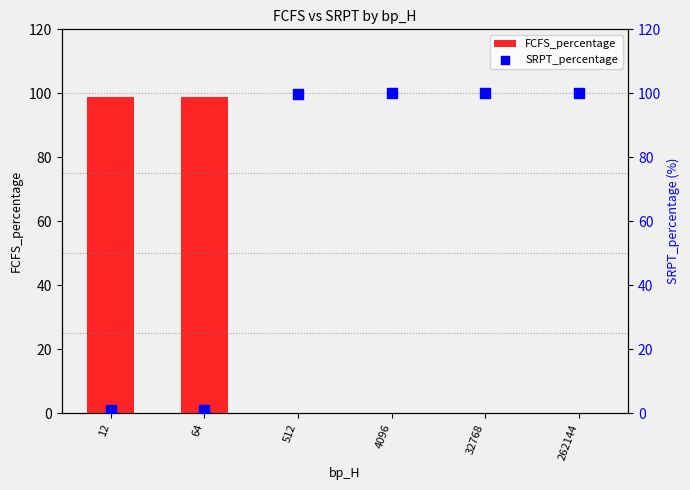

Which series has the largest total across all categories?

SRPT_percentage